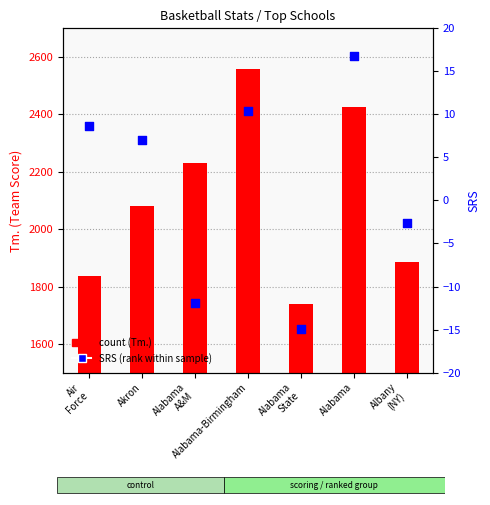

At which category is the sum across all series the highest?

Alabama-Birmingham